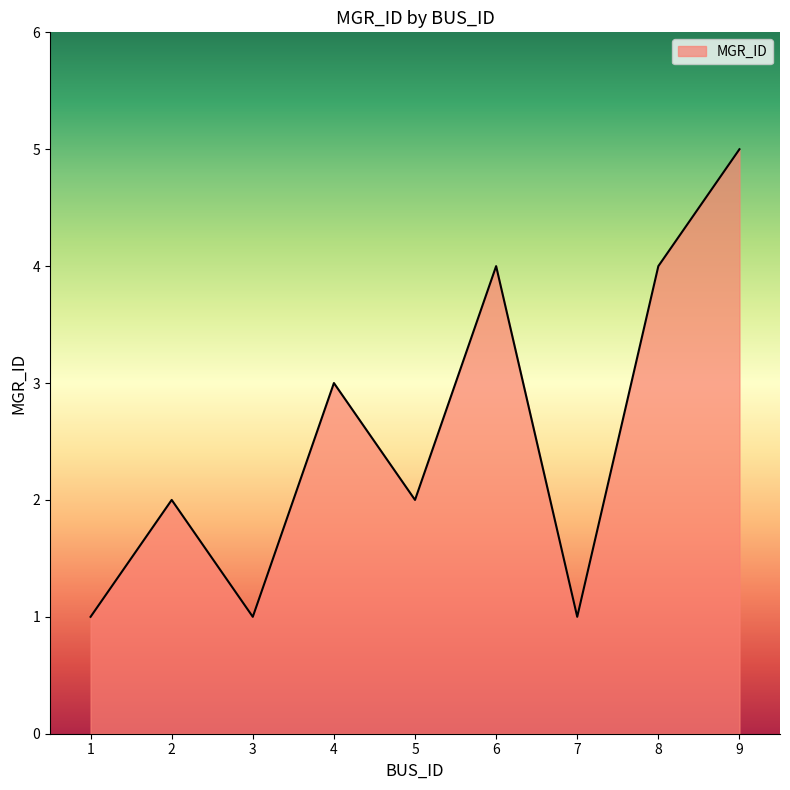

Read the value at 8.

4